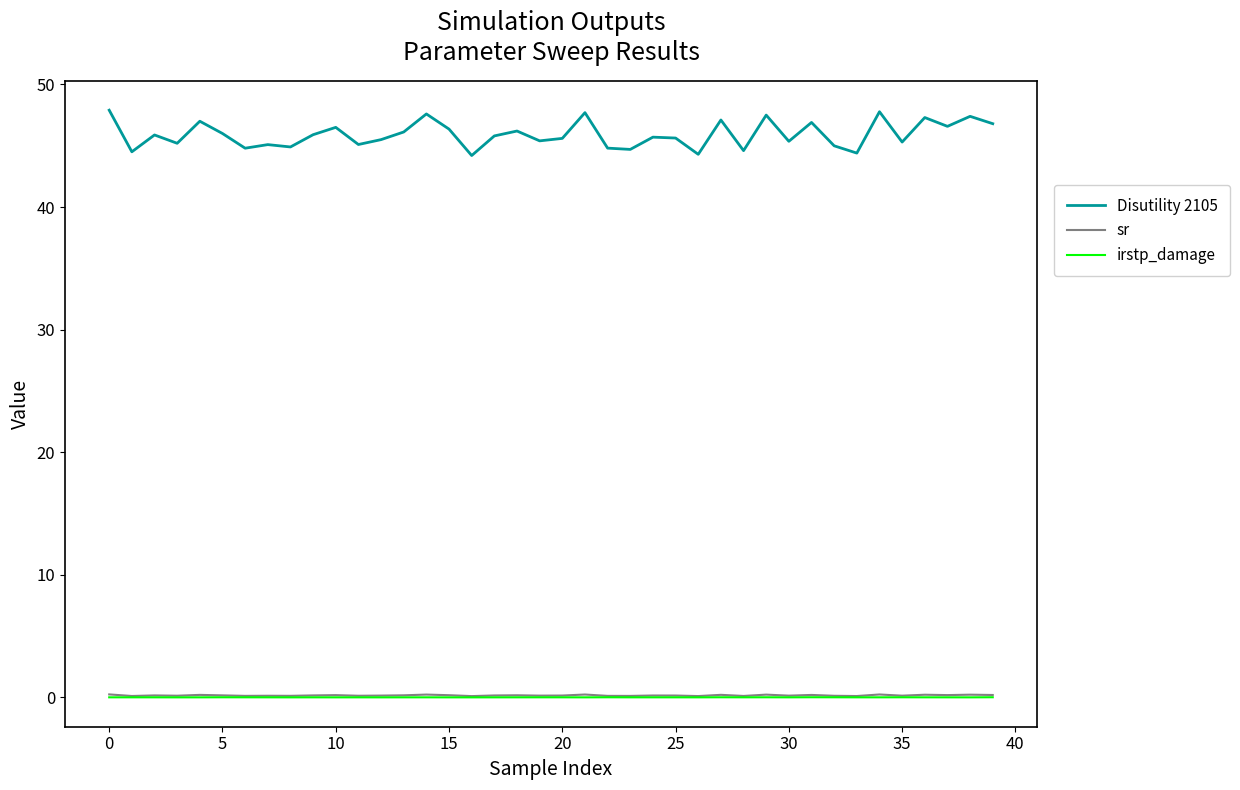

Which series has the largest range (max minus min)?

Disutility 2105